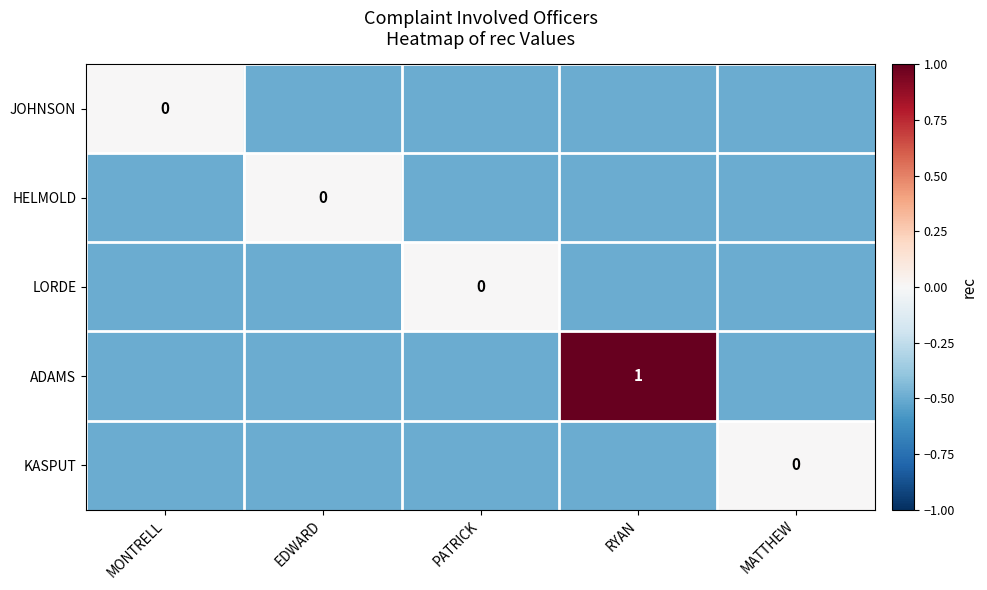

Which label corresponds to the largest value in the chart?

RYAN